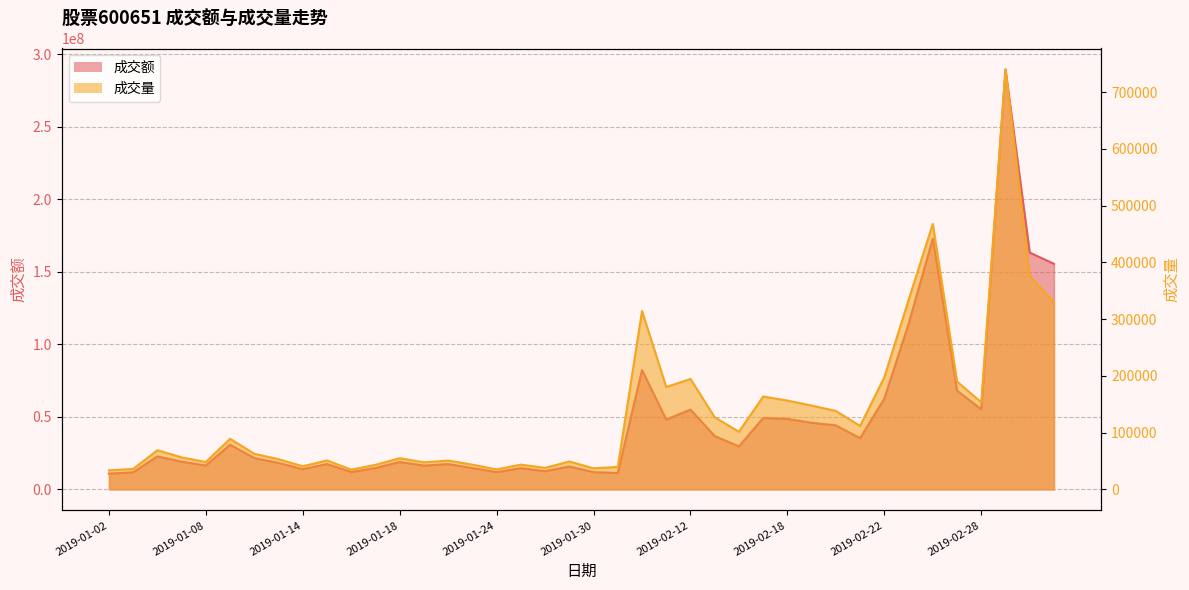

List the series in order of their overall mean, highest first.

成交额, 成交量